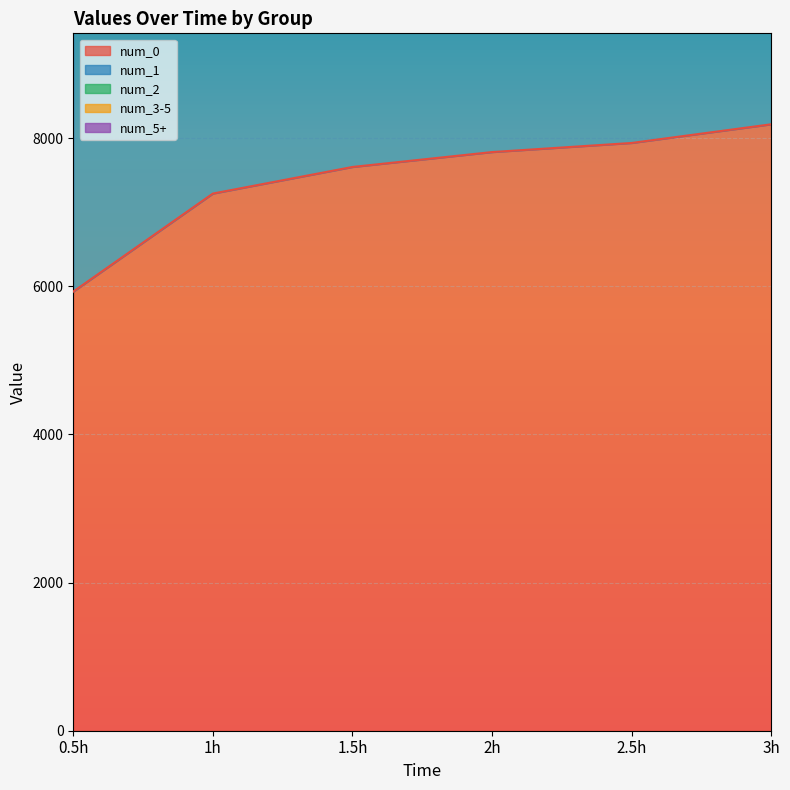

True or false: num_1 and num_2 intersect in this chart.

False